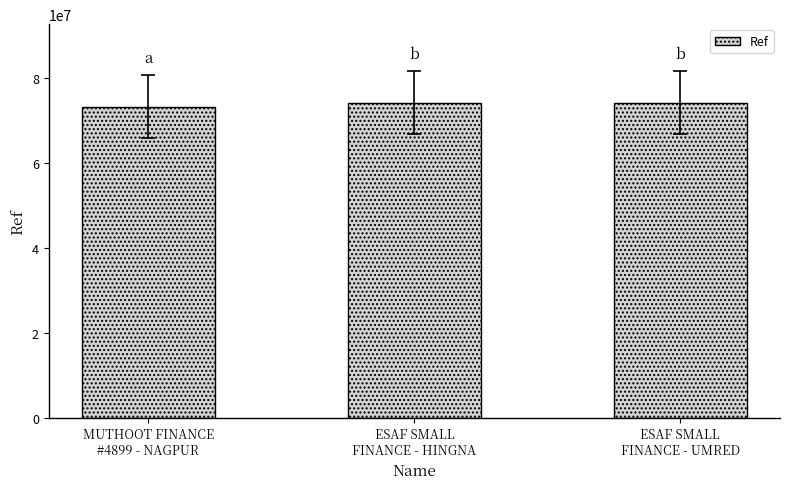

Does the chart contain stacked bars?

No